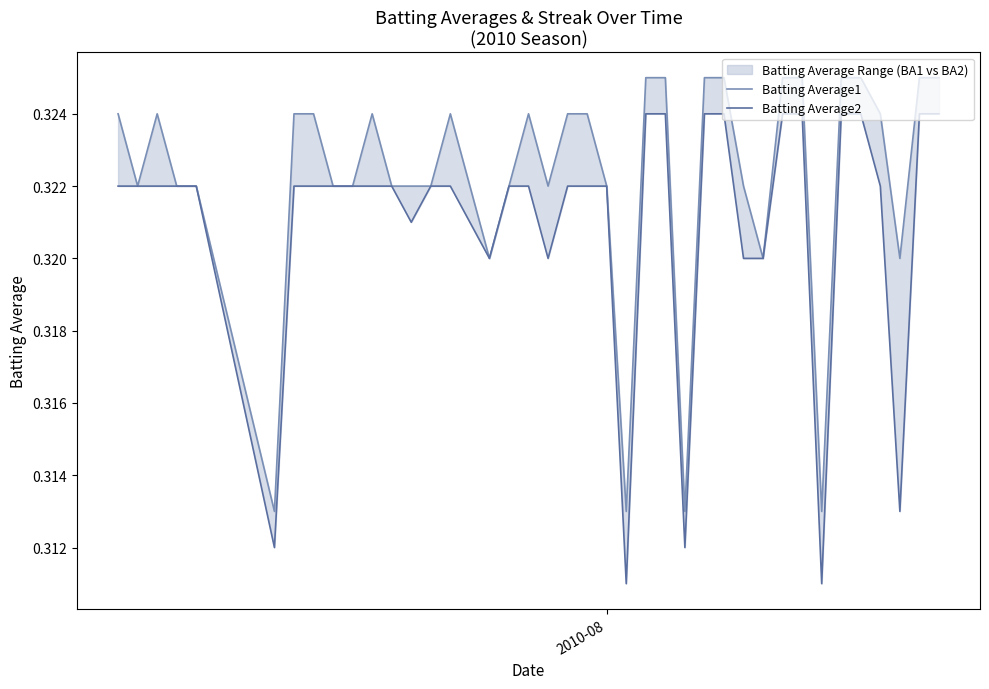

Does the chart have visible grid lines?

No